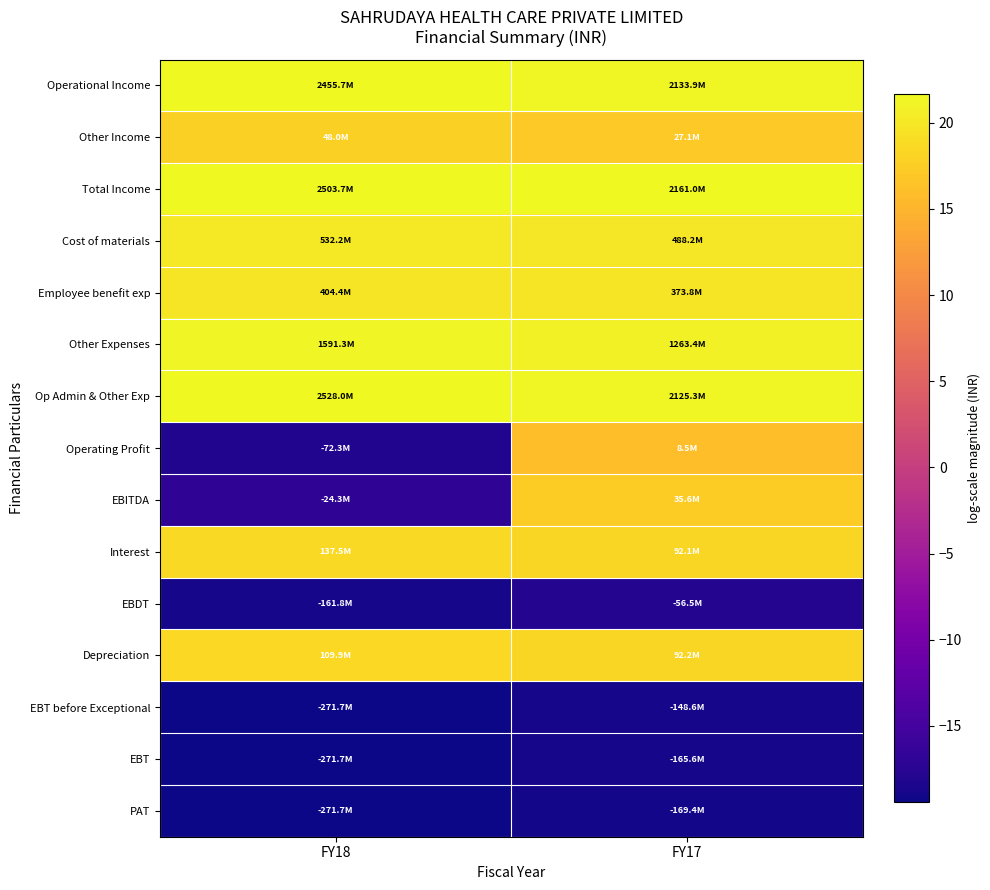

Reading right to left, transcribe all the data shown in this chart.

Operational Income: FY17=21.5	FY18=21.6
Other Income: FY17=17.1	FY18=17.7
Total Income: FY17=21.5	FY18=21.6
Cost of materials: FY17=20.0	FY18=20.1
Employee benefit exp: FY17=19.7	FY18=19.8
Other Expenses: FY17=21.0	FY18=21.2
Op Admin & Other Exp: FY17=21.5	FY18=21.7
Operating Profit: FY17=16.0	FY18=-18.1
EBITDA: FY17=17.4	FY18=-17.0
Interest: FY17=18.3	FY18=18.7
EBDT: FY17=-17.8	FY18=-18.9
Depreciation: FY17=18.3	FY18=18.5
EBT before Exceptional: FY17=-18.8	FY18=-19.4
EBT: FY17=-18.9	FY18=-19.4
PAT: FY17=-18.9	FY18=-19.4